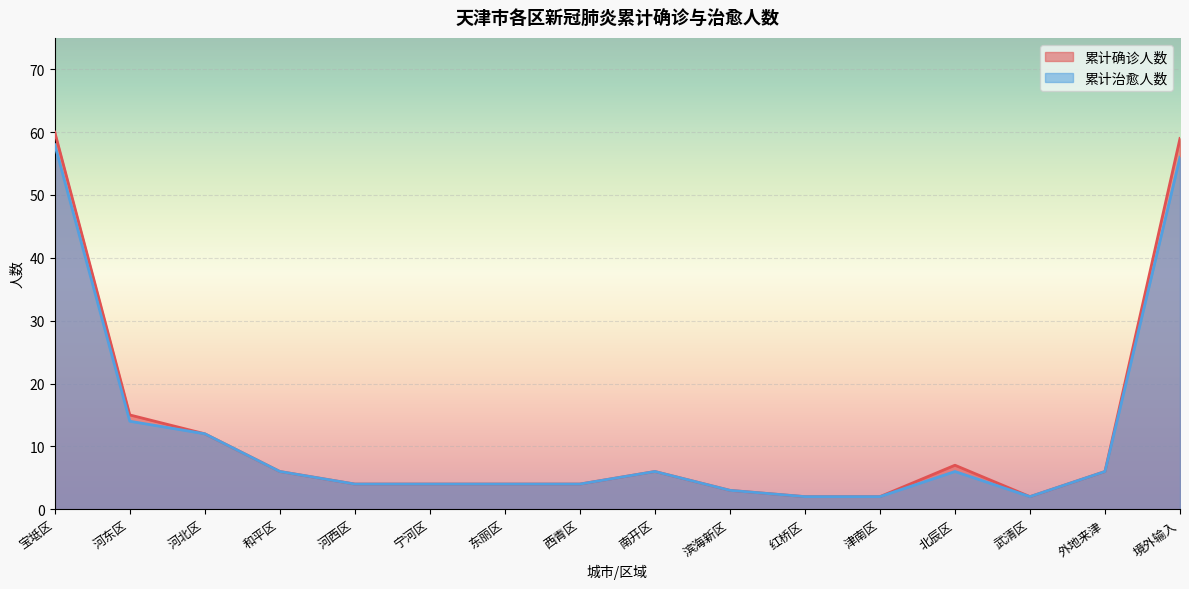

What is the difference between the maximum and second lowest values in the 累计治愈人数 series?

56